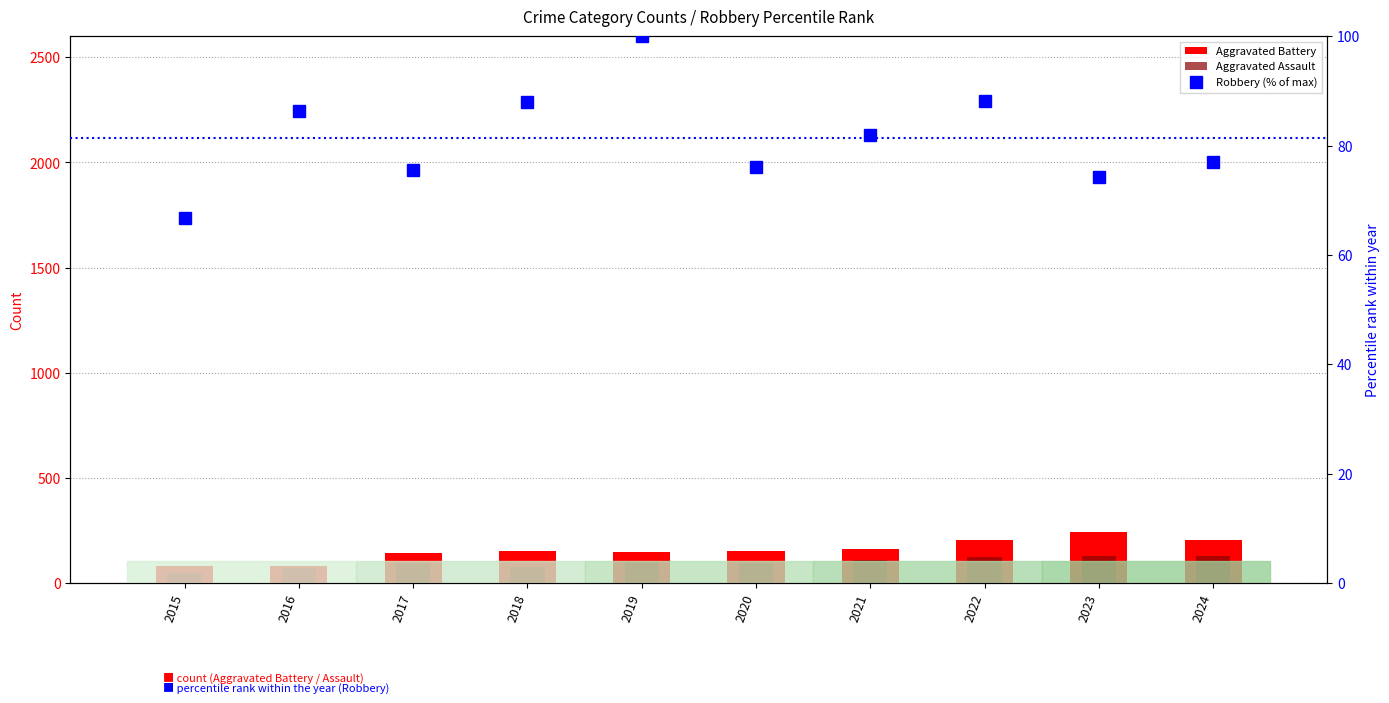

Rank the categories by Robbery (% of max) value from highest to lowest.

2019, 2022, 2018, 2016, 2021, 2024, 2020, 2017, 2023, 2015